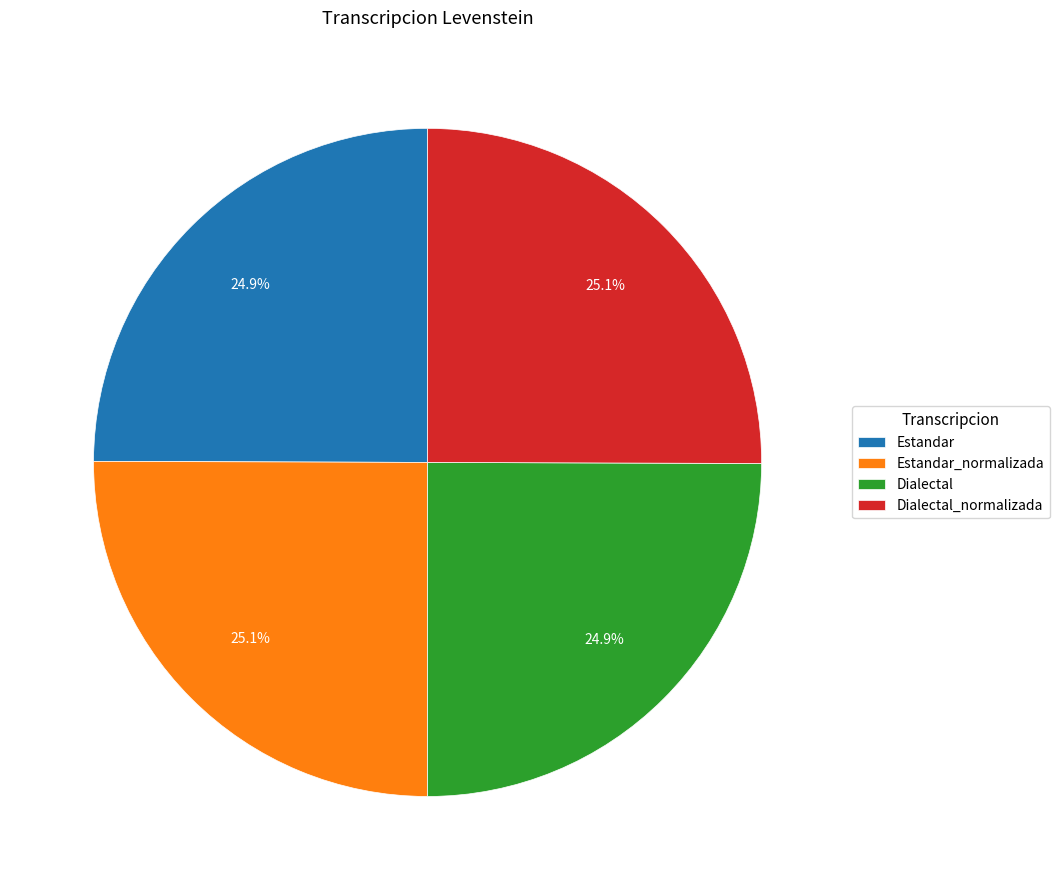

Does Dialectal account for over 50% of the chart?

No